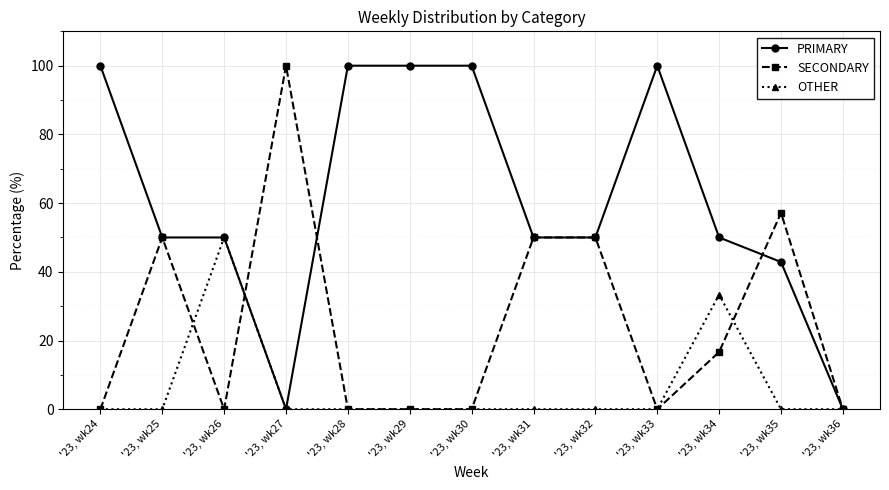

What is the maximum value shown in the chart?

100.0